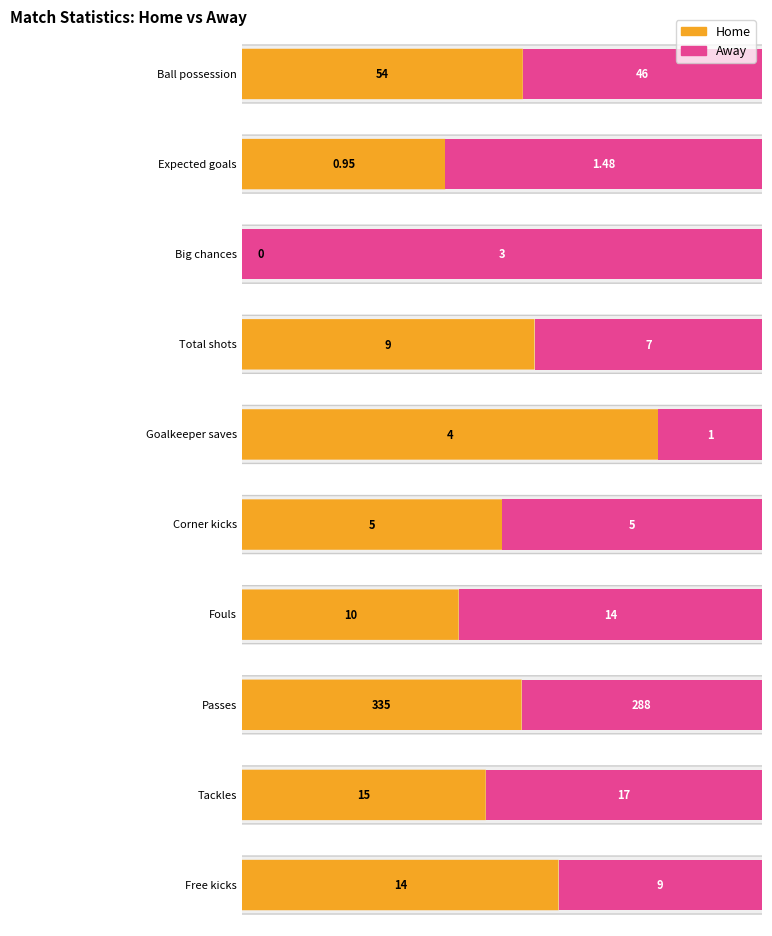

List the series in order of their peak value, lowest first.

awayValue, homeValue